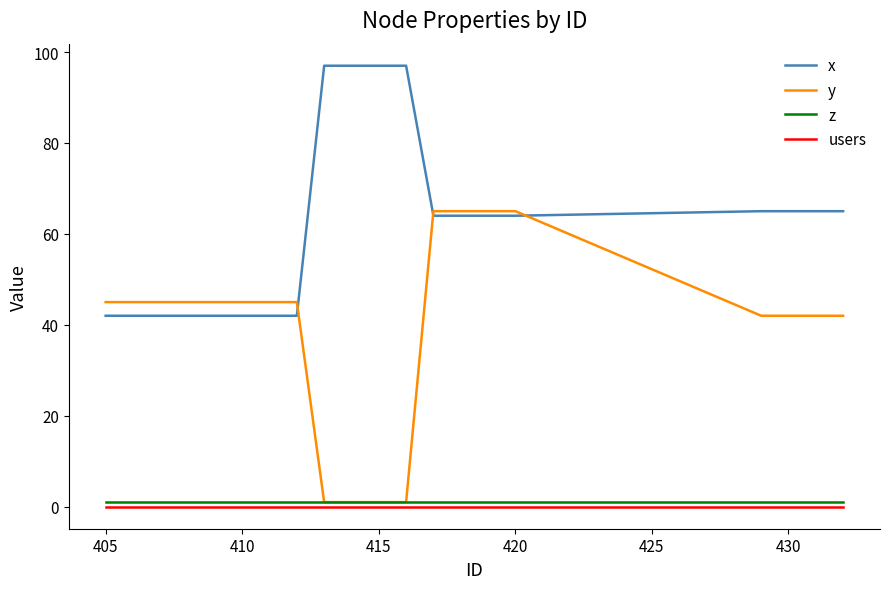

Which series has the largest total across all categories?

x